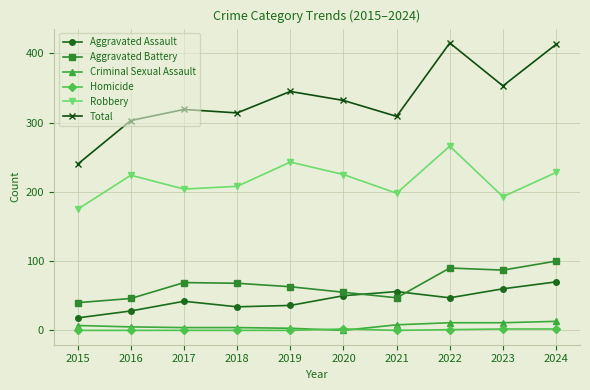

True or false: Aggravated Battery and Homicide intersect in this chart.

False